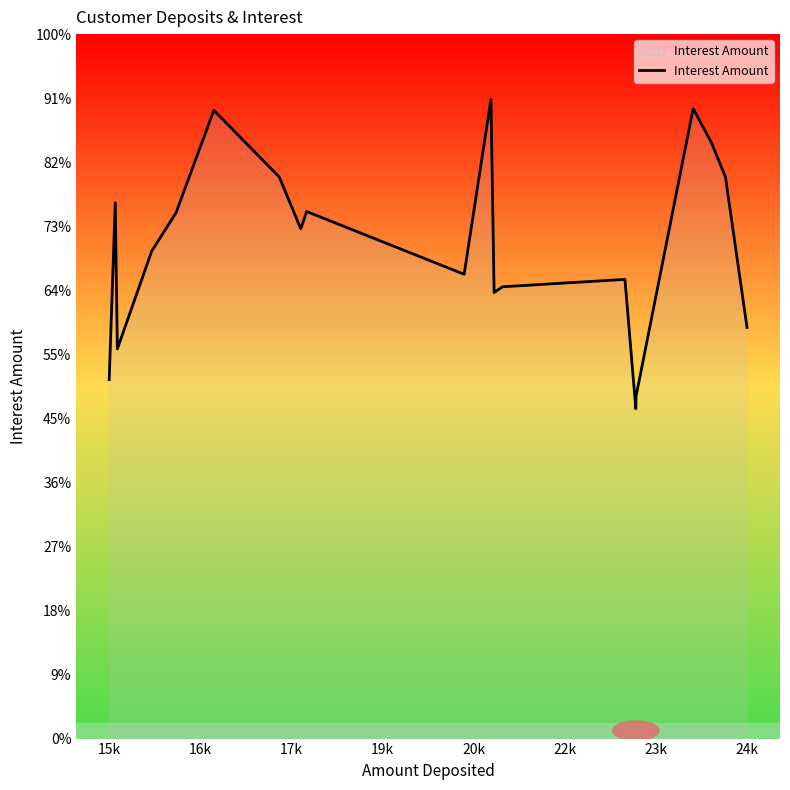

What is the label of the 1st point from the left?

15k